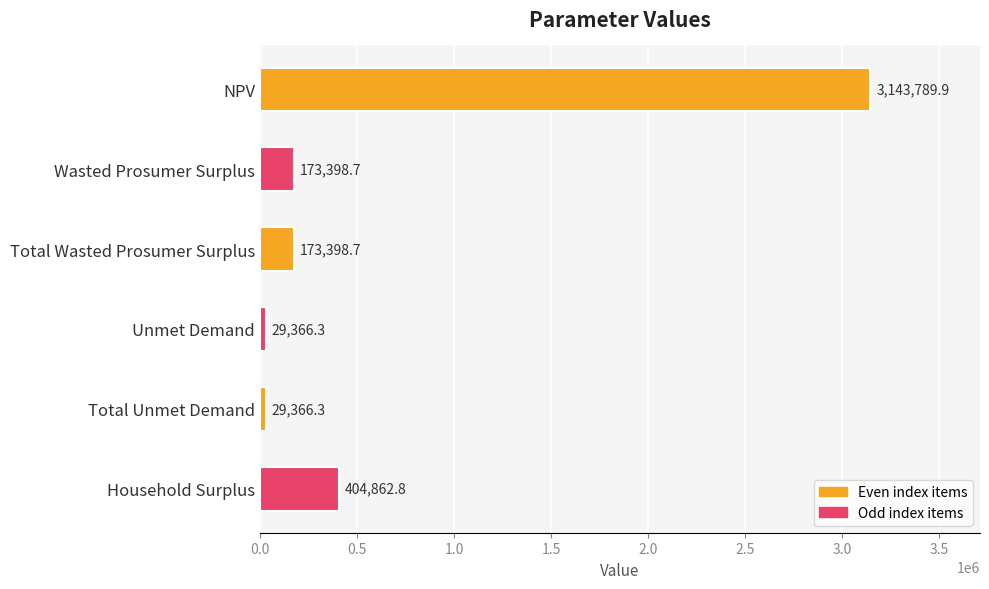

Reading top to bottom, transcribe all the data shown in this chart.

3143789.9	173398.7	173398.7	29366.3	29366.3	404862.8